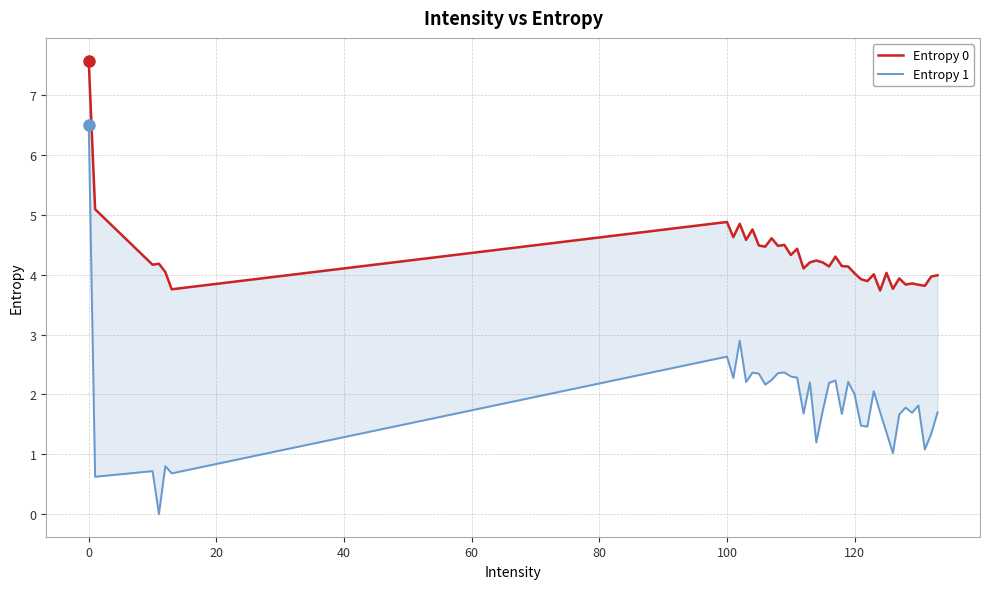

Rank the series by their maximum value, from lowest to highest.

Entropy 1, Entropy 0